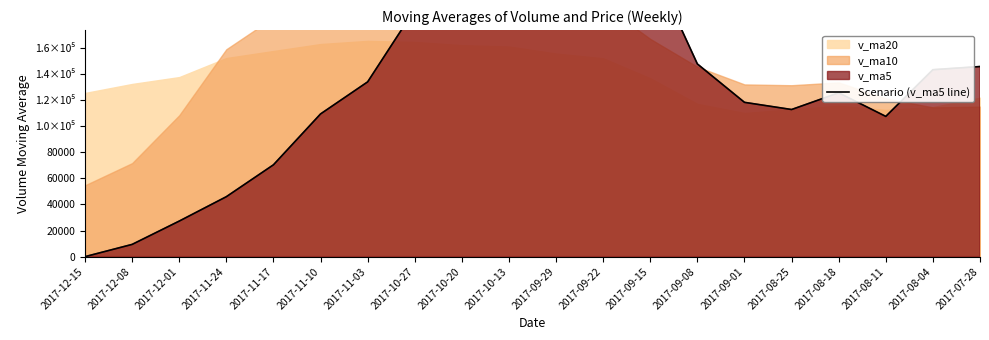

What is the sum of the values at 2017-11-03 and 2017-09-15?

359815.4